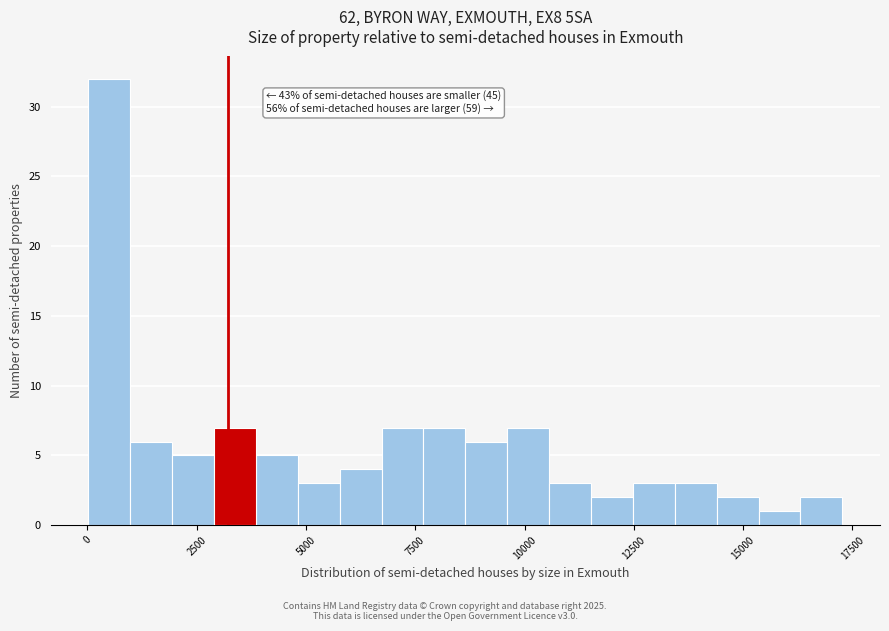

Around what value on the x-axis is the tallest bar? Give the approximate position of its centre, as read against the axis.

500